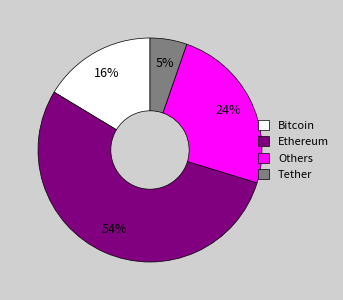

Combined, do Bitcoin and Tether account for over 50%?

No